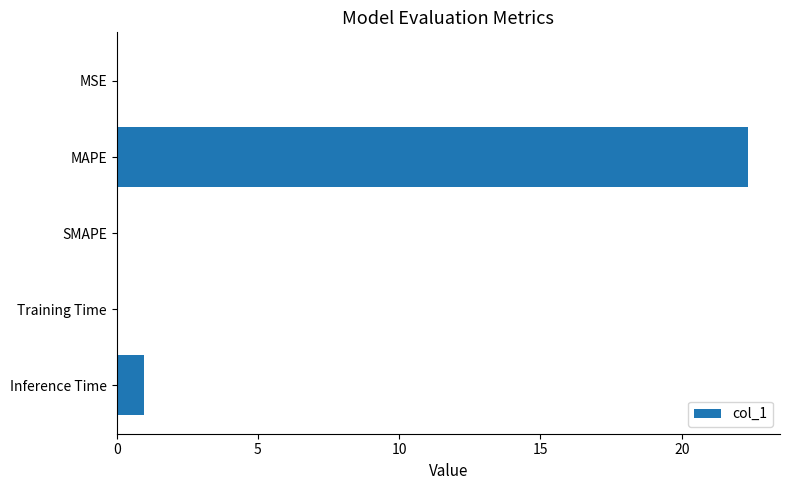

What is the sum of all values?

23.4